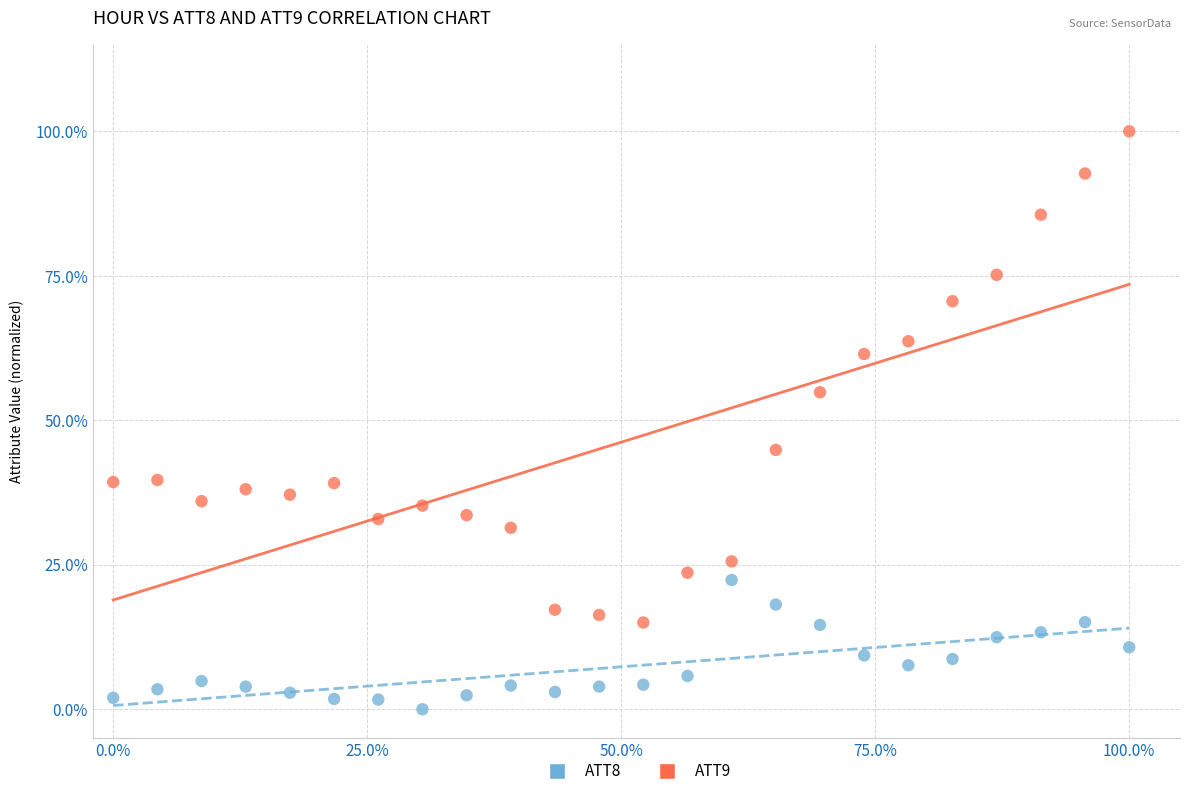

Which series reaches the minimum Y coordinate?

ATT8